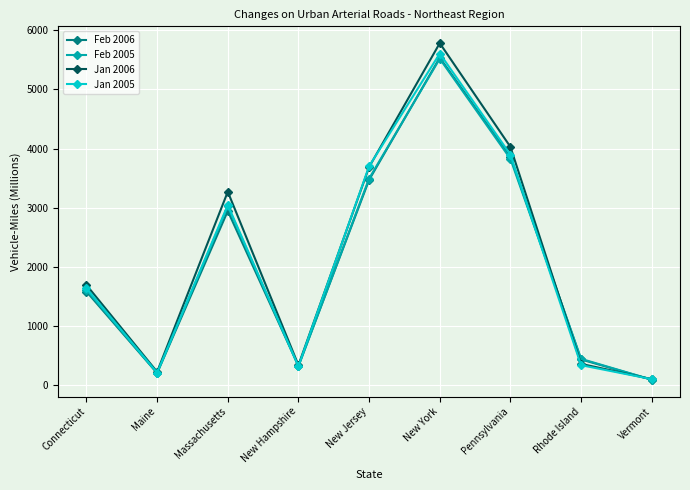

What are all the series names shown in the legend?

Feb 2006, Feb 2005, Jan 2006, Jan 2005